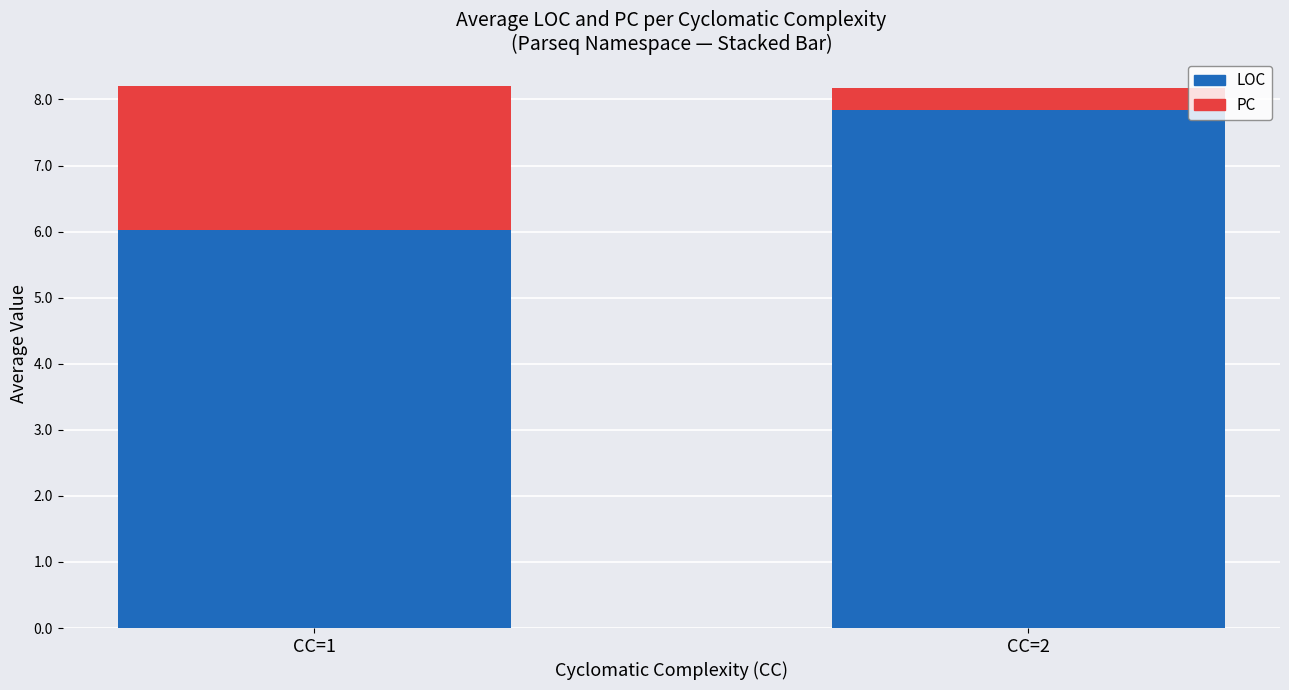

The LOC series shows 6.0 at CC=1. True or false?

True